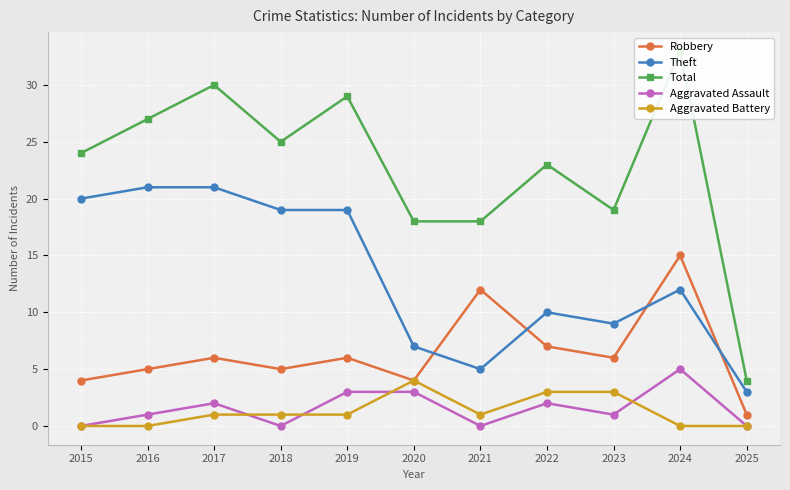

Rank the categories by Aggravated Assault value from highest to lowest.

2024, 2019, 2020, 2017, 2022, 2016, 2023, 2015, 2018, 2021, 2025